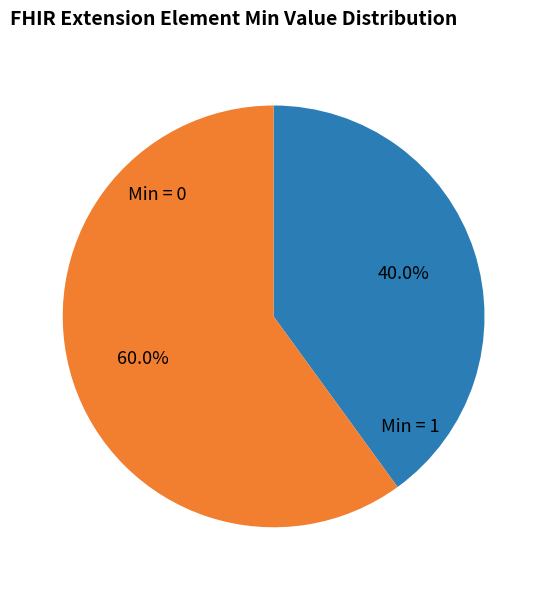

To the nearest percent, what is the average slice percentage?

50%